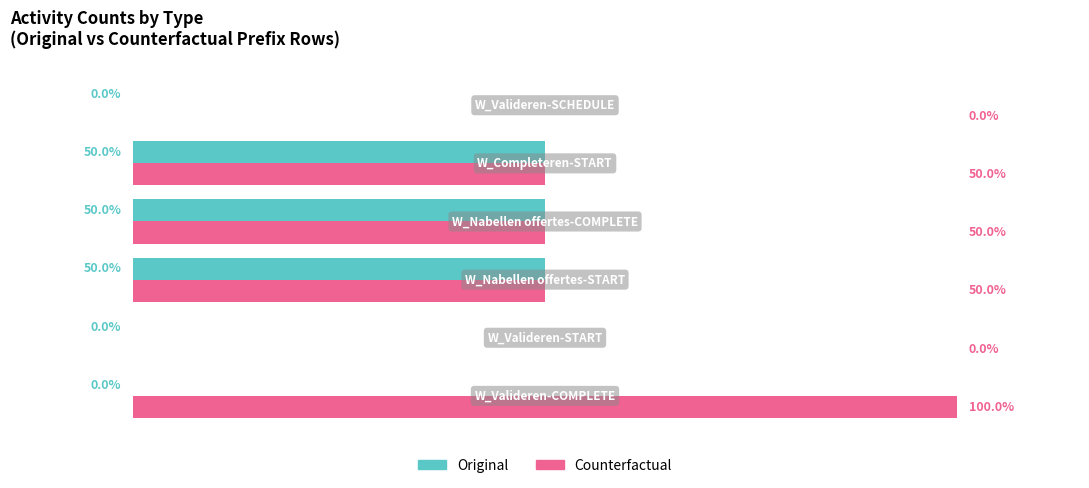

What are all the series names shown in the legend?

Original, Counterfactual